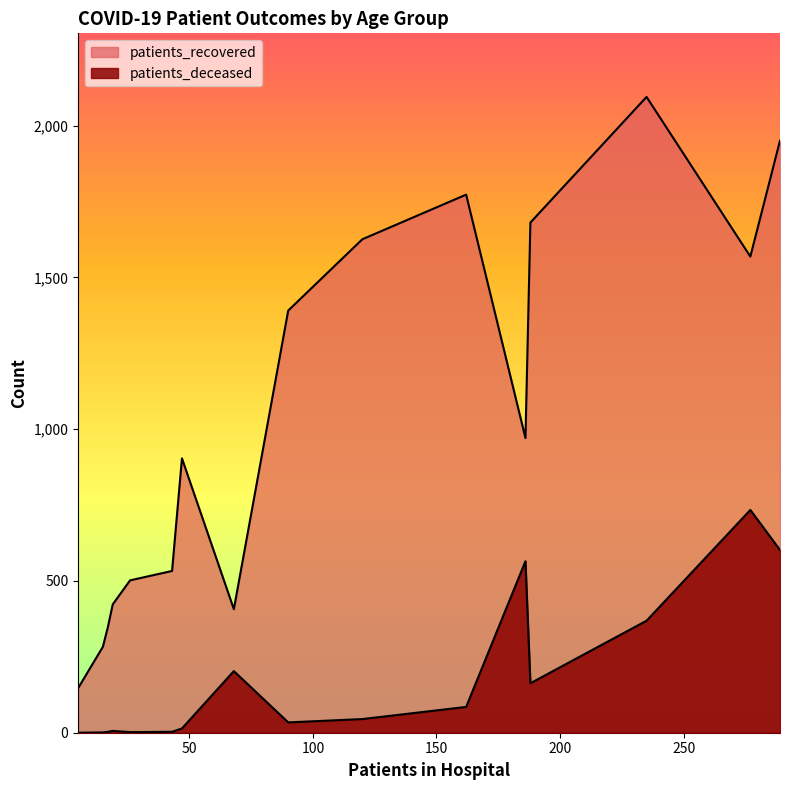

At 25-29, list the series in order from largest to smallest.

patients_recovered, patients_deceased